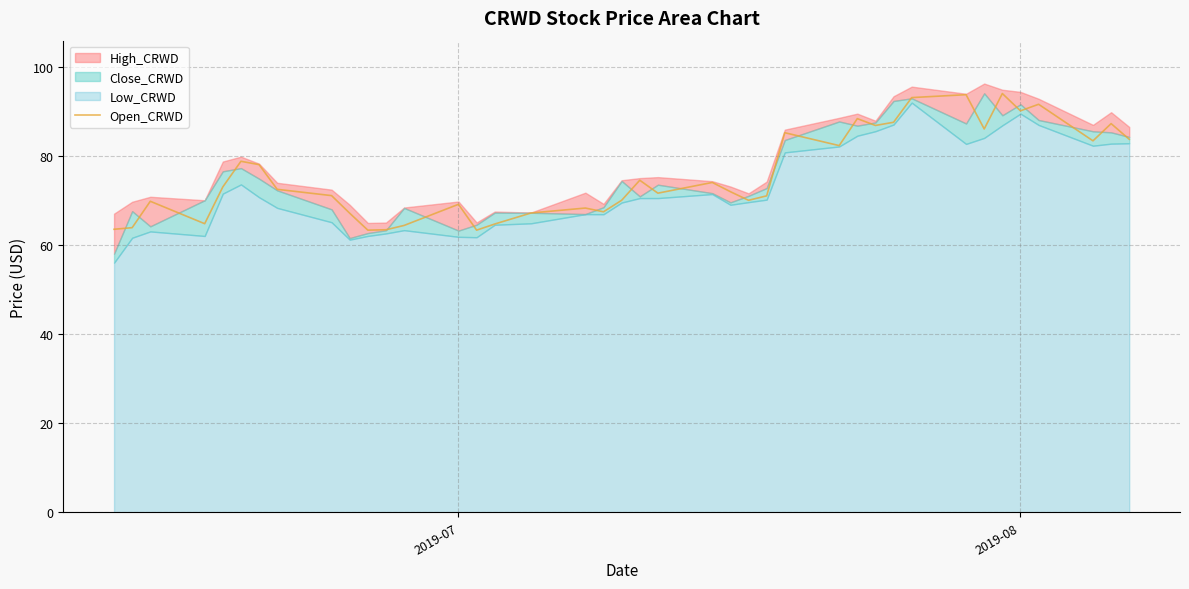

What is the highest value of the Open_CRWD series?

94.0